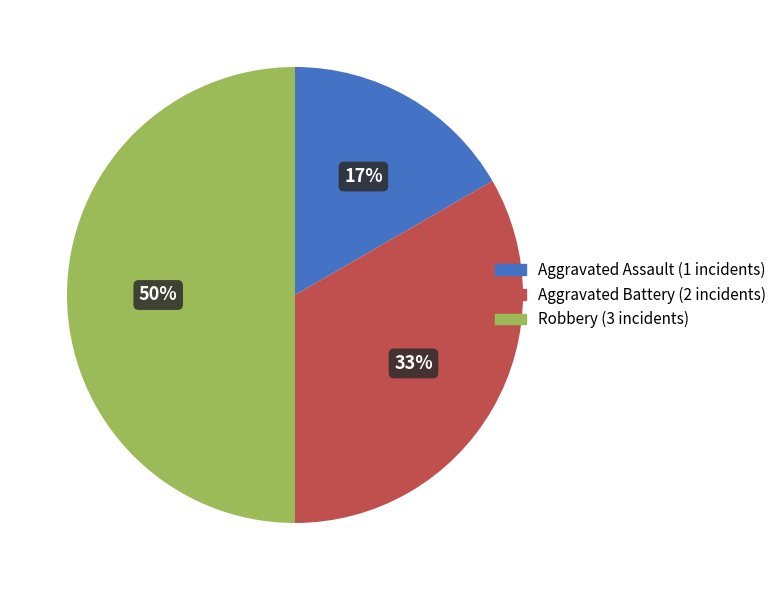

Does Aggravated Battery represent more than half of the total?

No